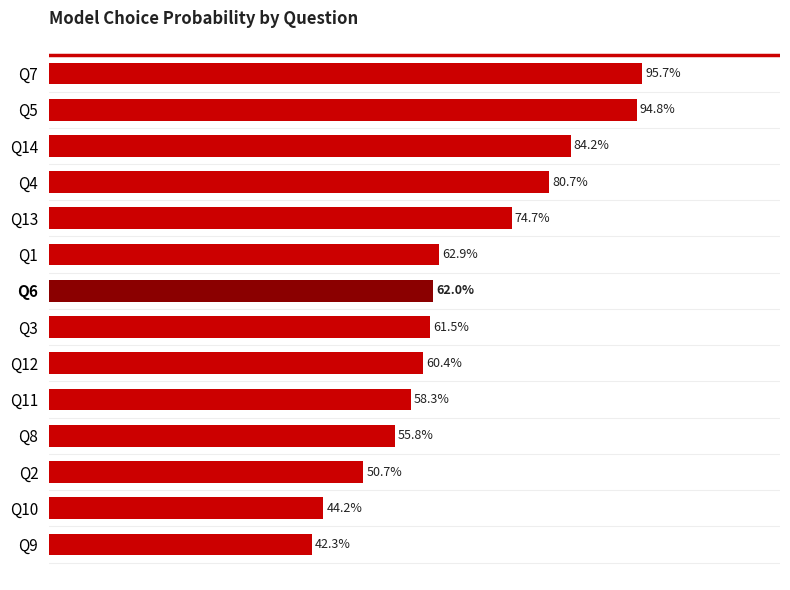

How many bars are there in total?

14